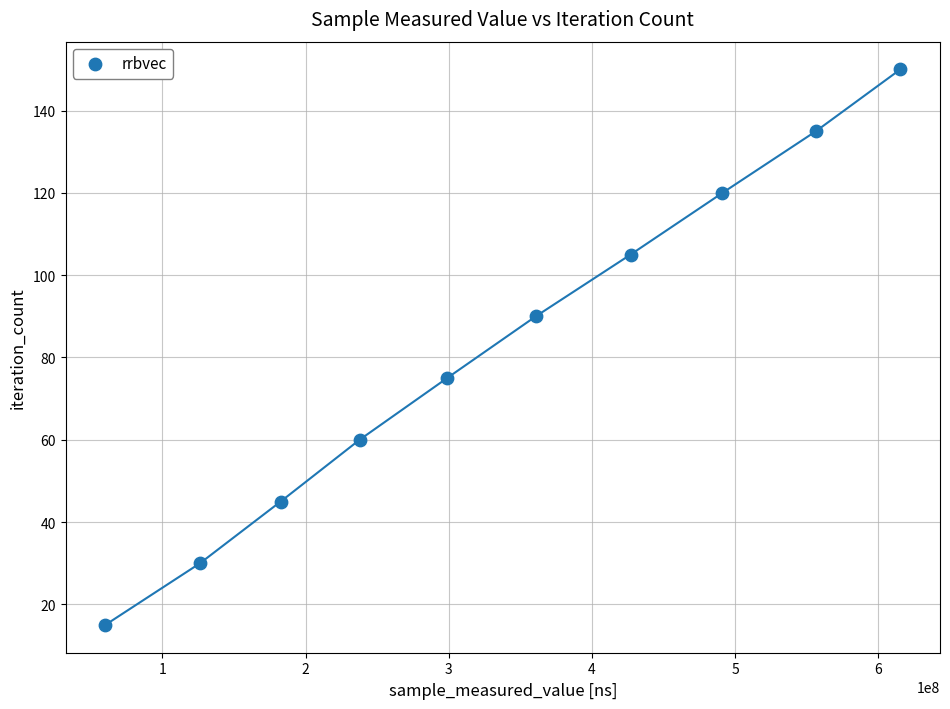

What is the range of Y values (max minus min)?

135